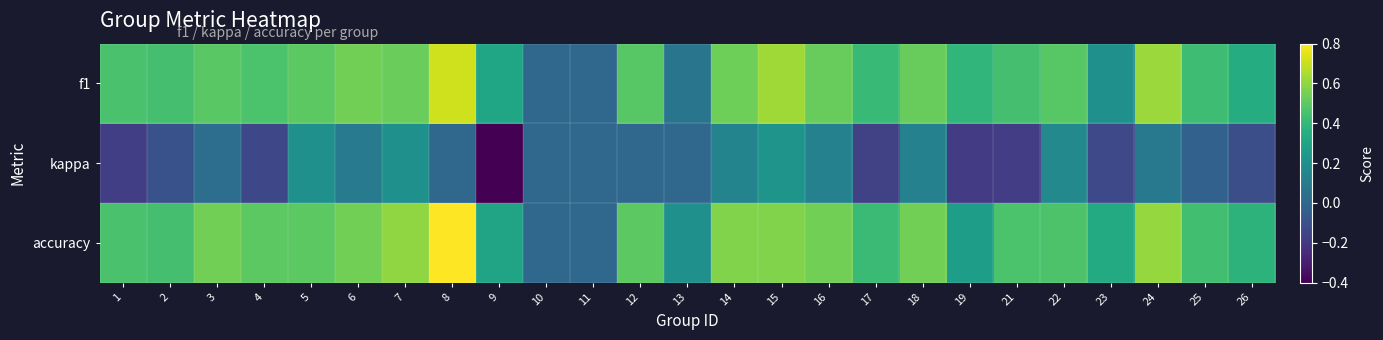

What is the total value across all series at 6?

1.2